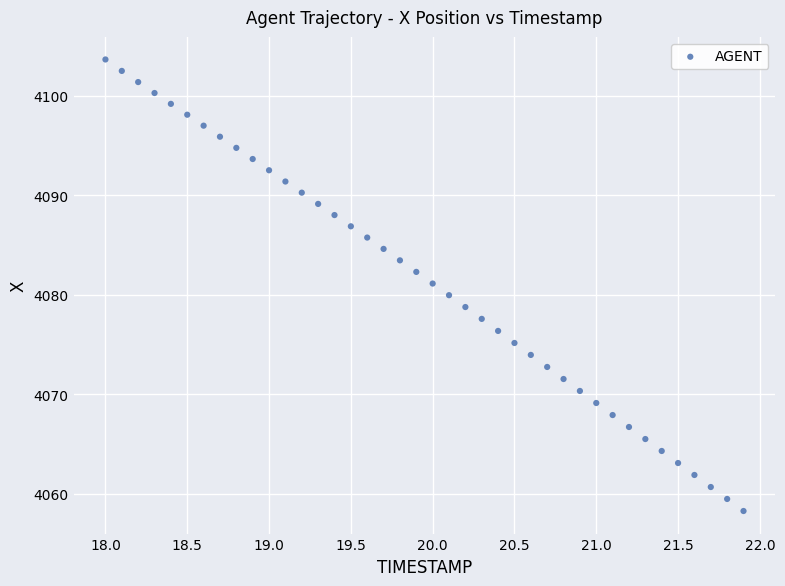

What is the range of X values (max minus min)?

3.9